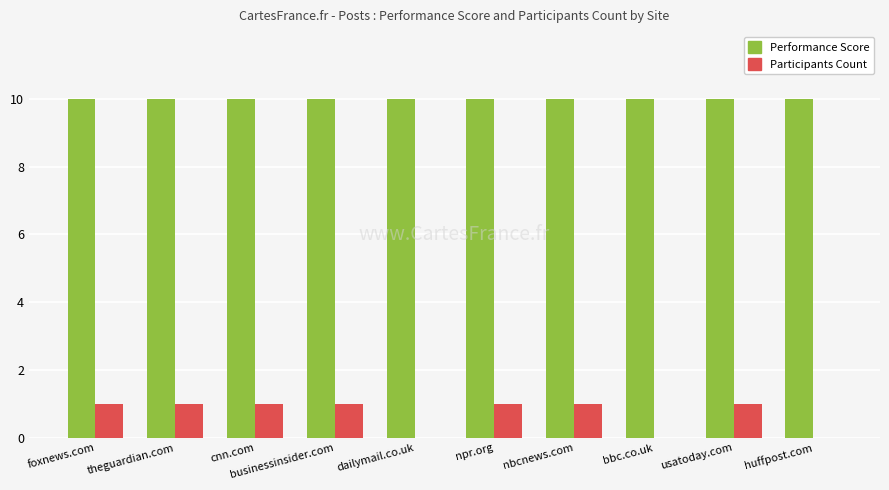

Which series has the largest total across all categories?

Performance Score